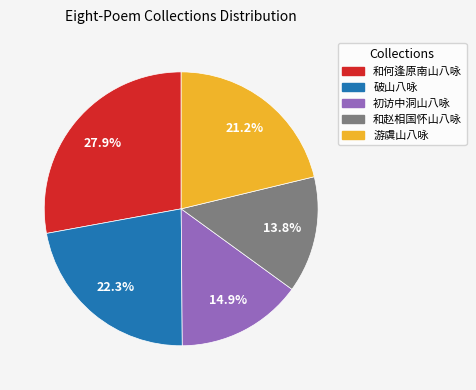

Which category has the biggest portion of the pie?

和何逢原南山八咏